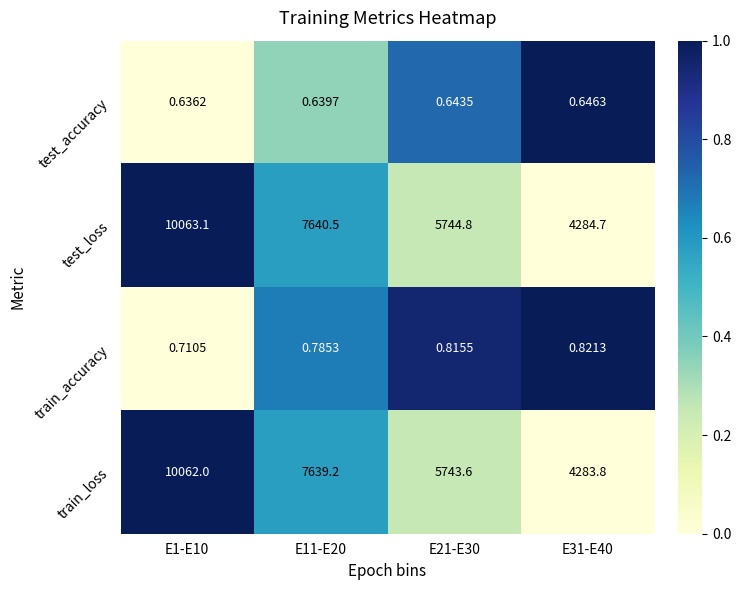

List the series in order of their peak value, lowest first.

test_accuracy, train_accuracy, train_loss, test_loss